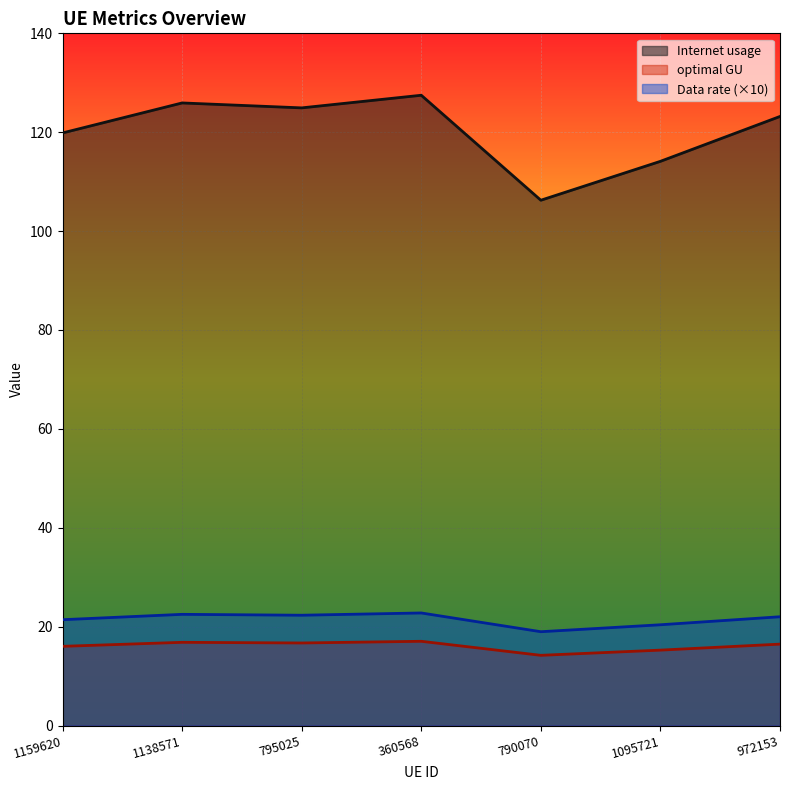

Reading left to right, transcribe all the data shown in this chart.

Internet usage: 1159620=119.9	1138571=125.9	795025=124.9	360568=127.5	790070=106.2	1095721=114.1	972153=123.2
Data rate: 1159620=21.4	1138571=22.5	795025=22.3	360568=22.8	790070=19.0	1095721=20.4	972153=22.0
optimal GU: 1159620=16.0	1138571=16.8	795025=16.7	360568=17.0	790070=14.2	1095721=15.2	972153=16.5